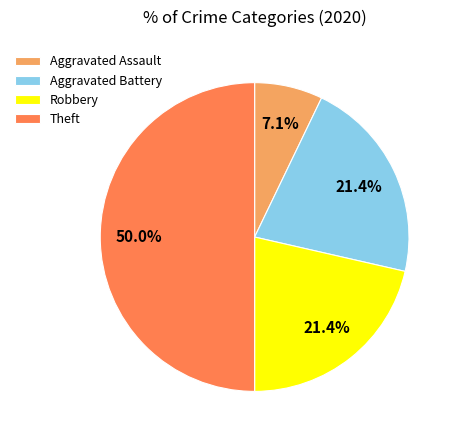

To the nearest percent, what is the difference between the largest and smallest slice percentages?

43%